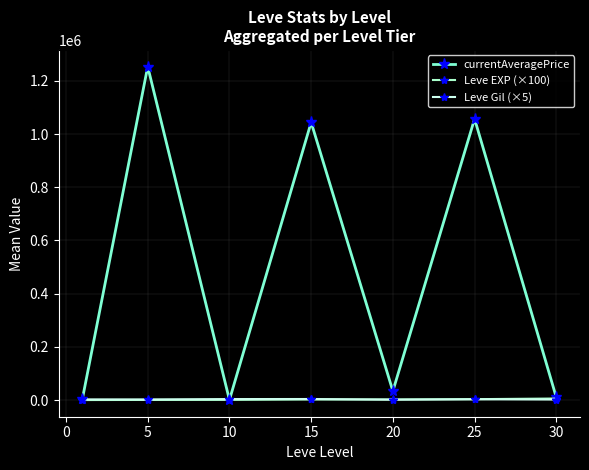

In currentAveragePrice, how many points are lower than both neighbors (excluding endpoints)?

2